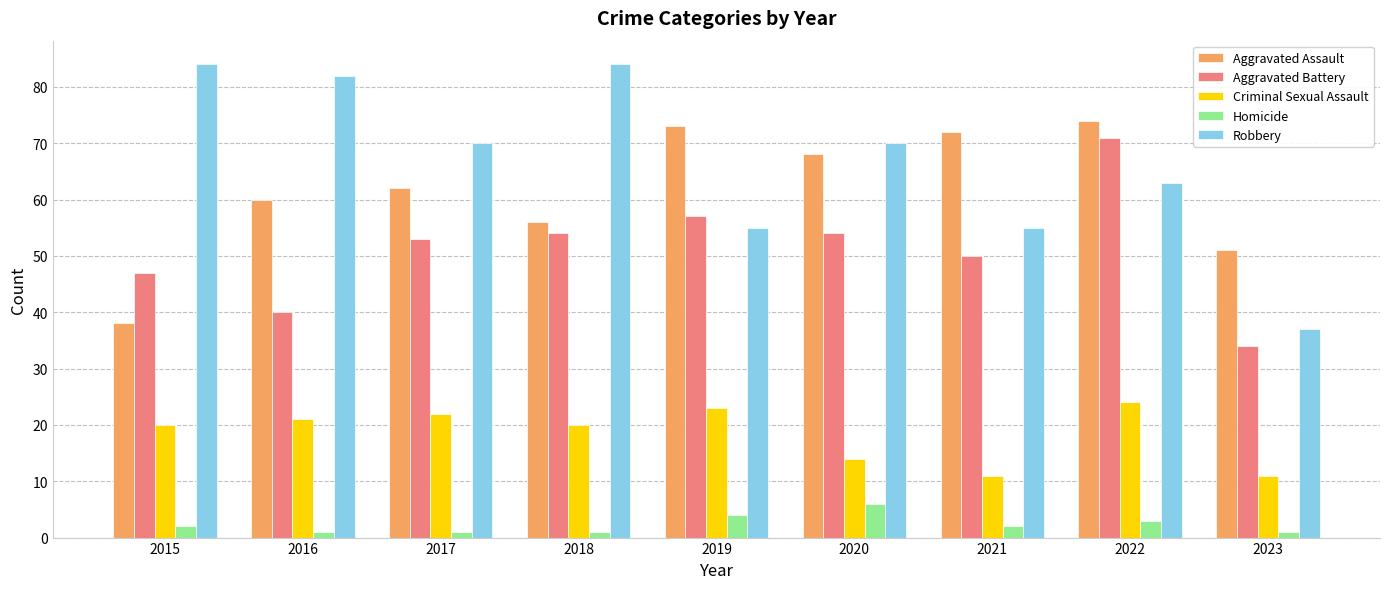

Which series has the widest spread of values?

Robbery